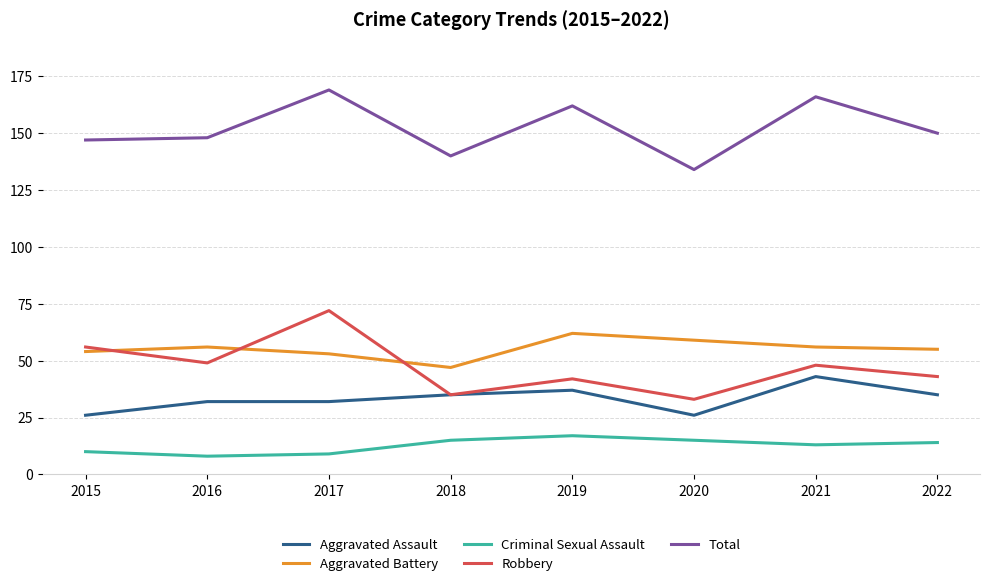

How many intersections are there between Robbery and Aggravated Battery?

3